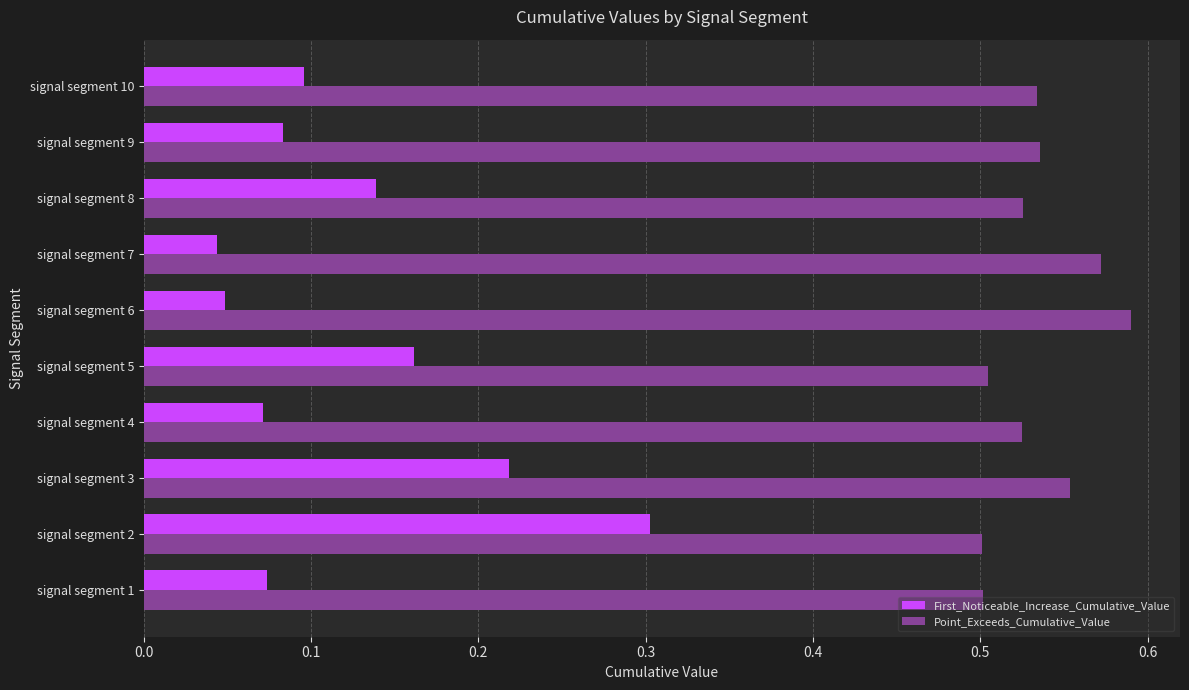

What are all the series names shown in the legend?

First_Noticeable_Increase_Cumulative_Value, Point_Exceeds_Cumulative_Value